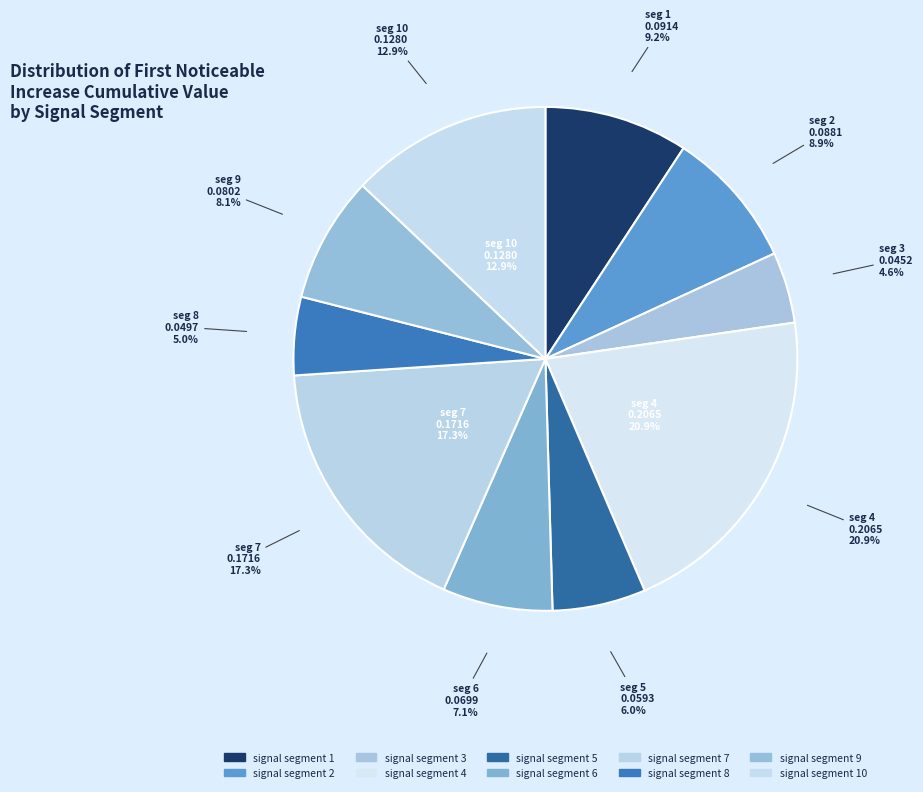

Is there a majority slice in this chart?

No